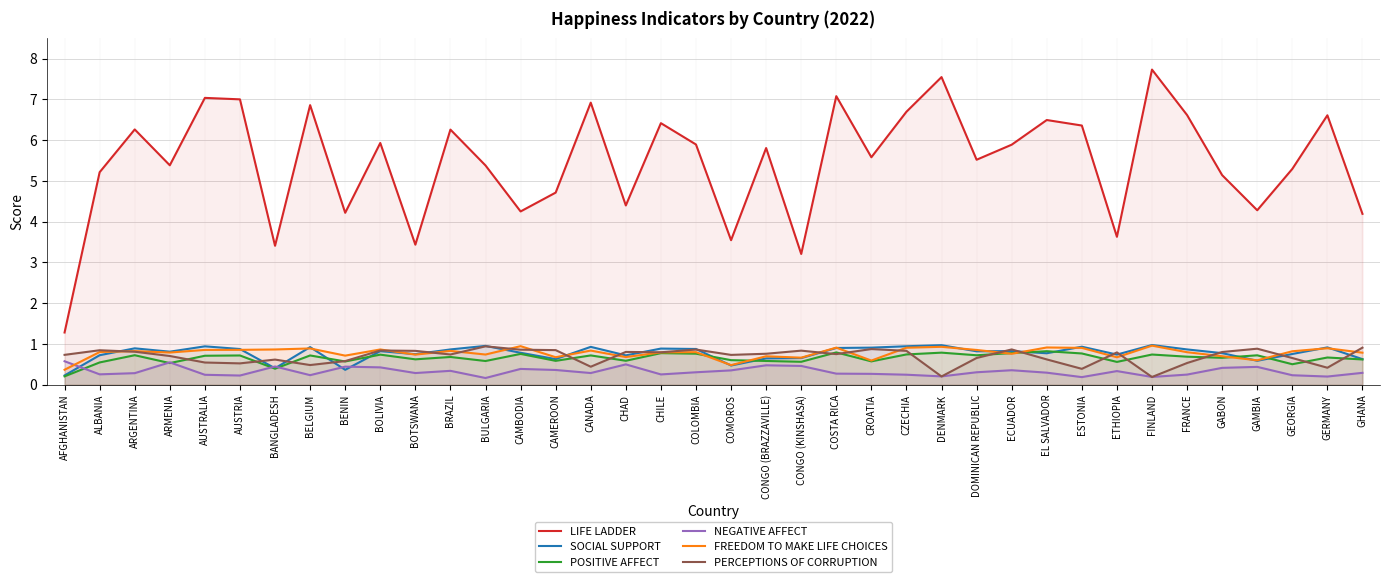

Does the chart display data point markers on the line(s)?

No